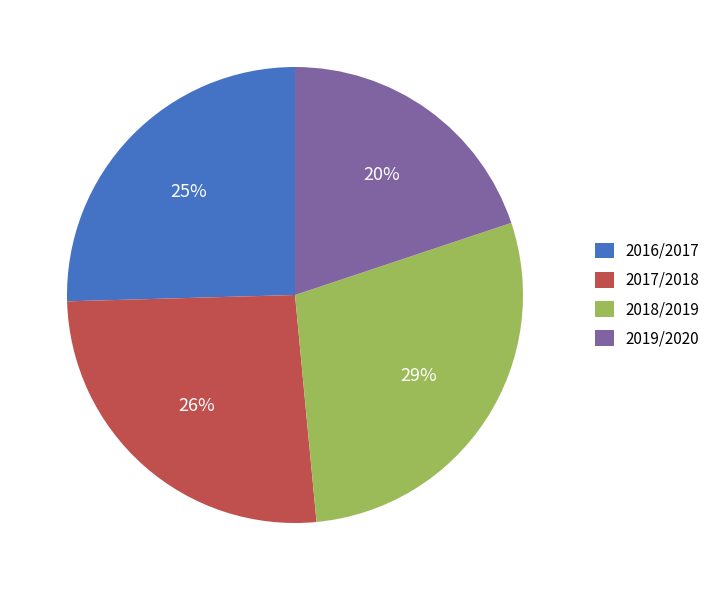

To the nearest percent, what is the difference between the 2017/2018 and 2019/2020 slice percentages?

6%